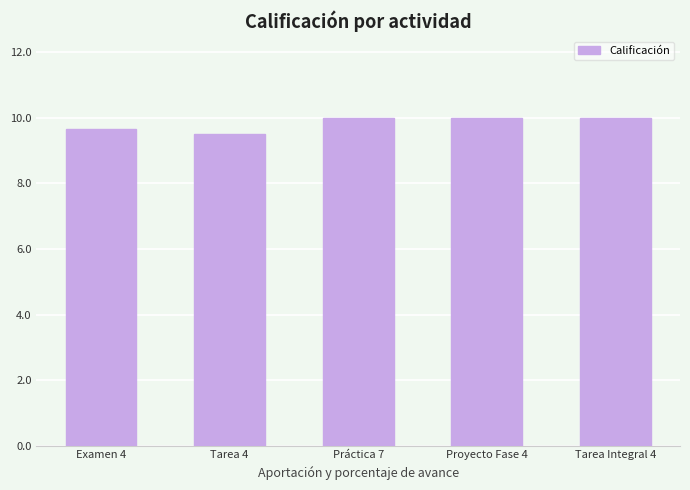

What is the average value?

9.8